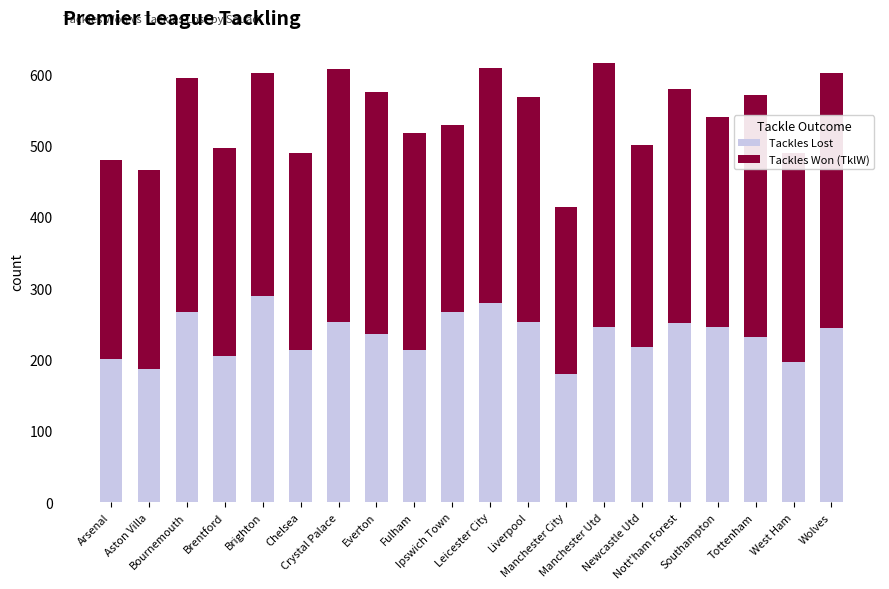

What is the sum of all Tackles Lost values?

4669